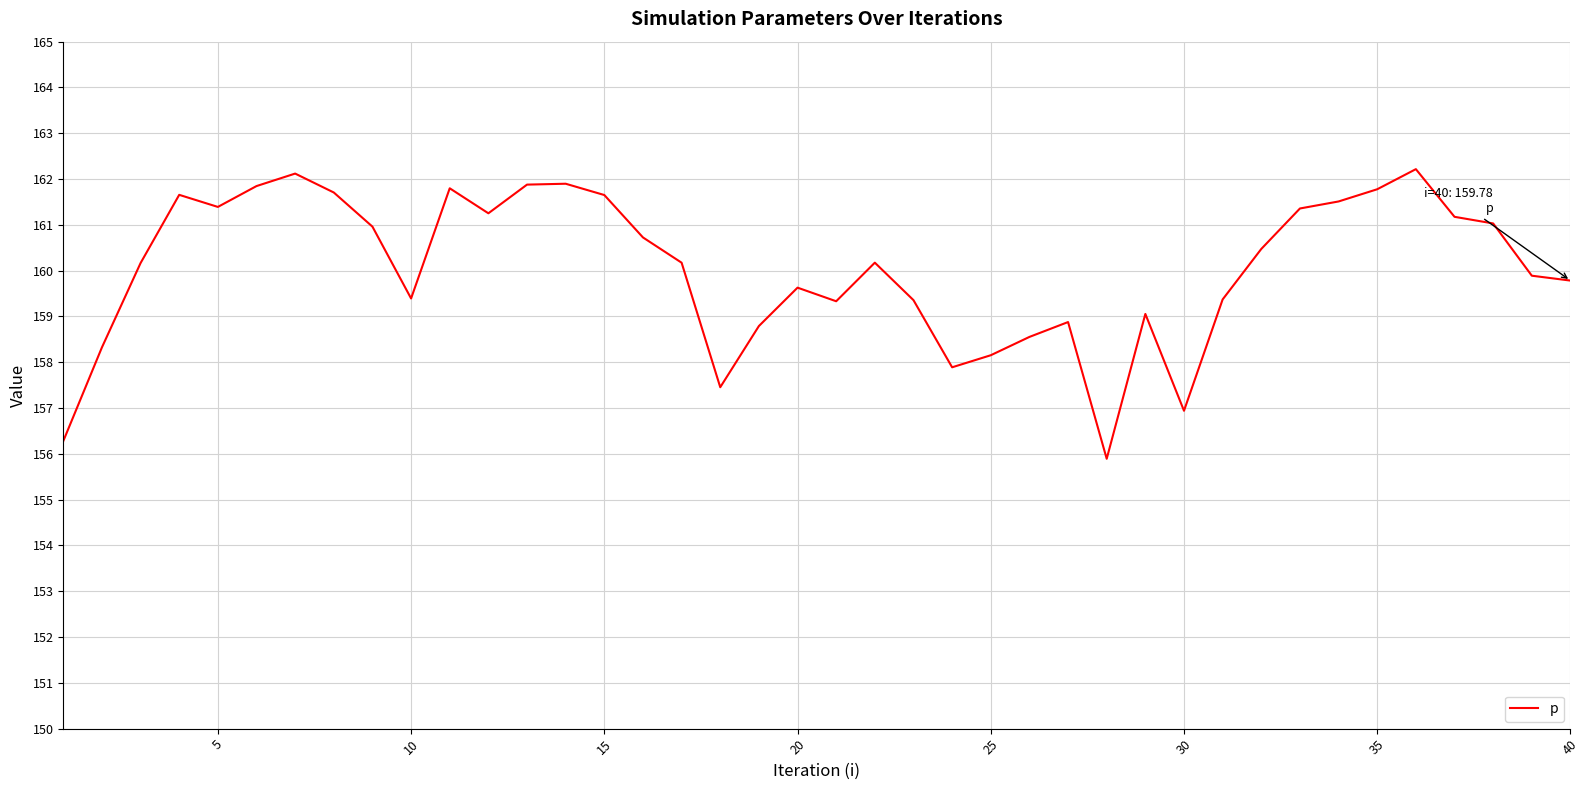

What is the minimum value shown in the chart?

155.9